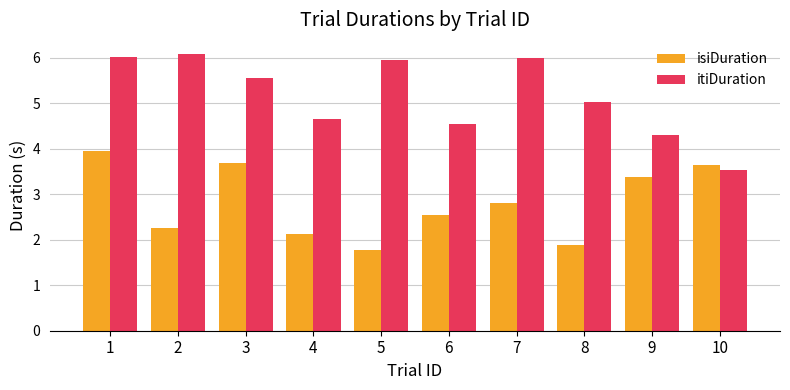

What is the difference between the isiDuration values at 10 and 6?

1.1